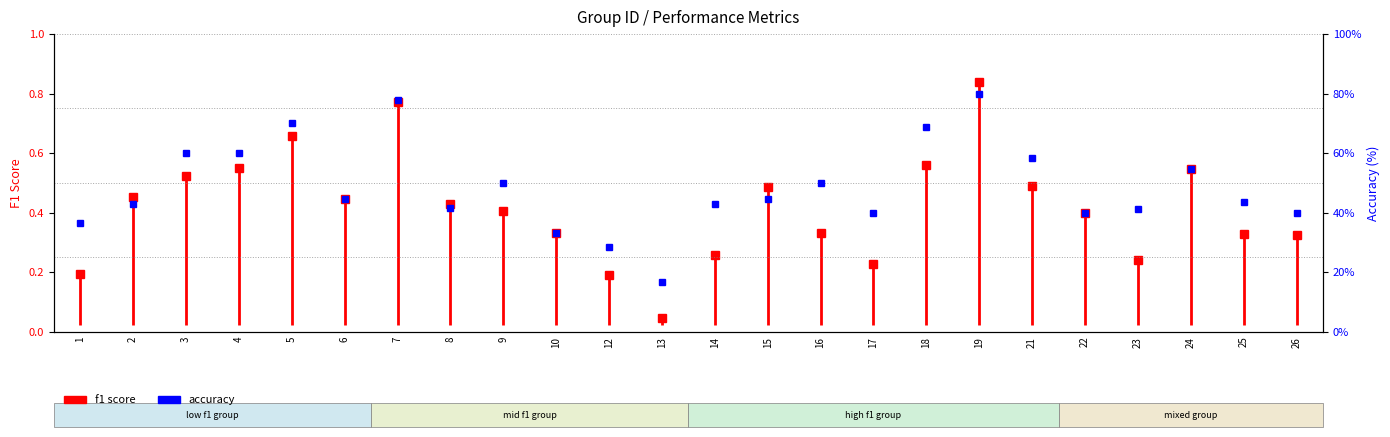

Which has a higher value, 1 or 1?

1